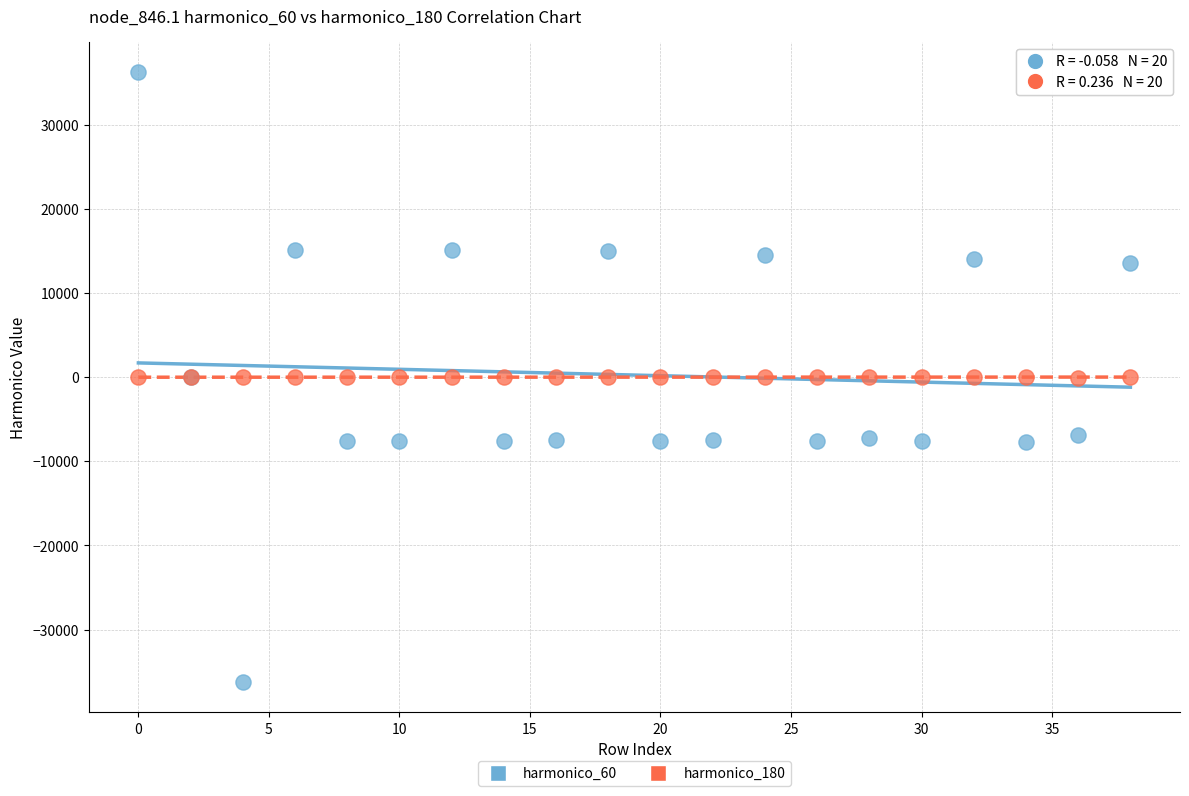

Which series has the widest spread of Y values?

harmonico_60